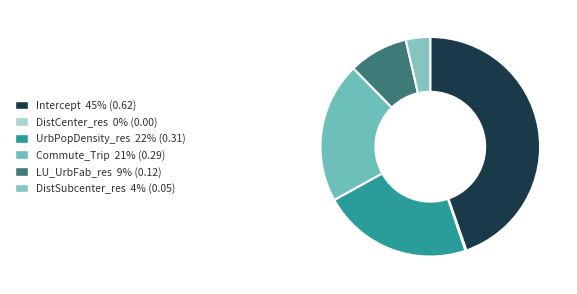

To the nearest percent, what is the combined percentage of LU_UrbFab_res and DistSubcenter_res?

12%